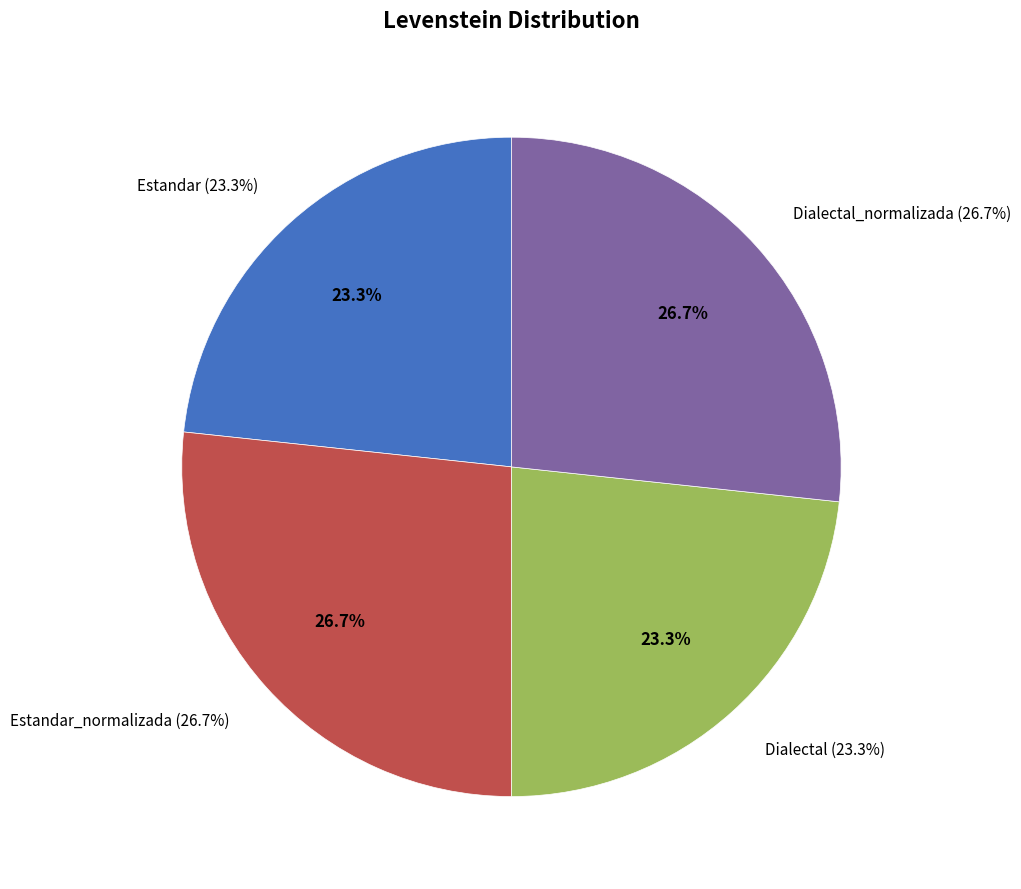

What is the ratio of the value at Estandar_normalizada to the value at Estandar?

1.1